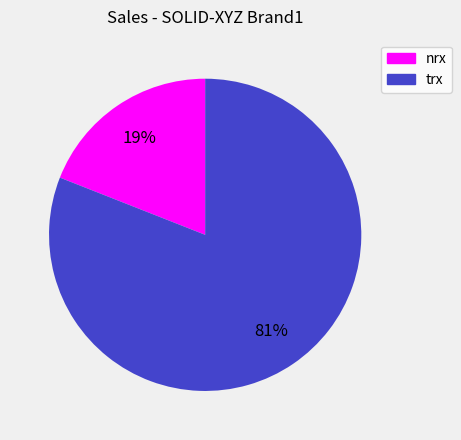

Is the sum of nrx and trx greater than half?

Yes